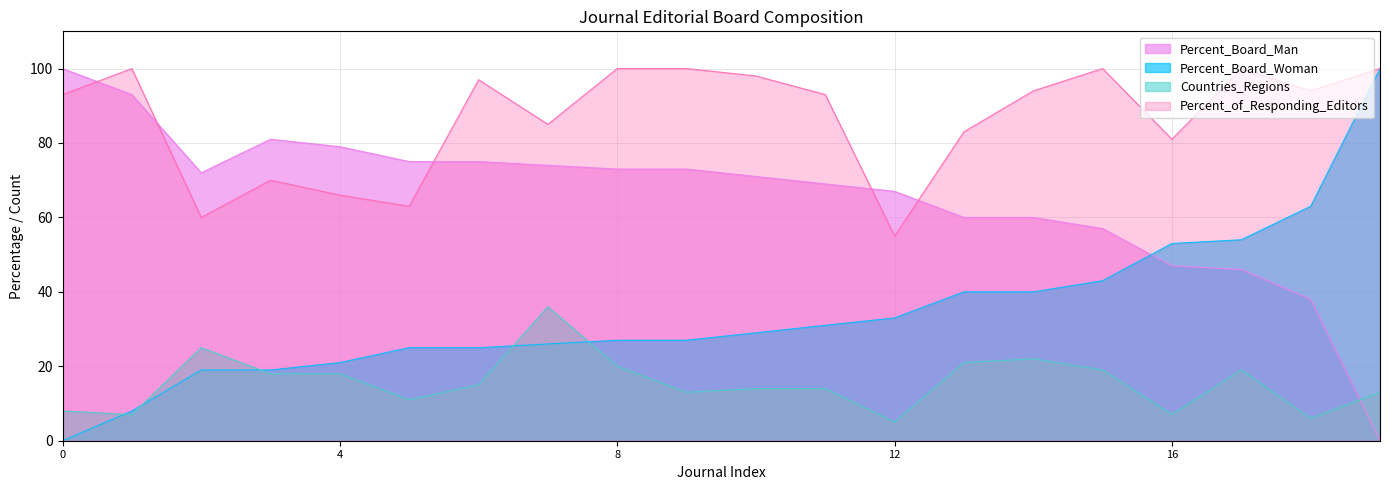

What is the lowest value of the Percent_of_Responding_Editors series?

55